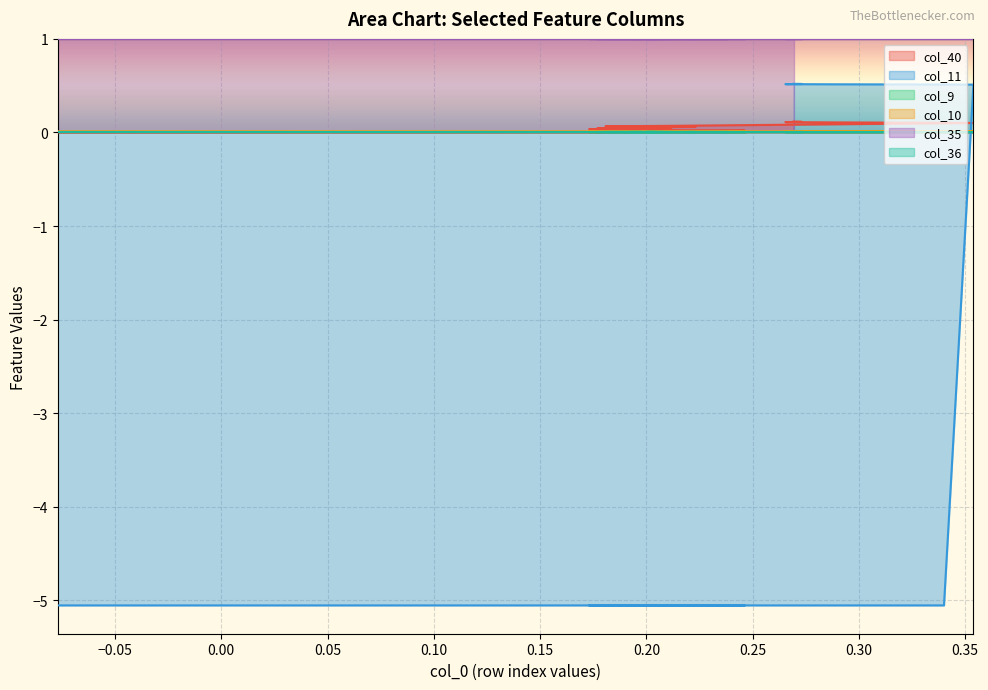

How many times do col_10 and col_11 cross each other?

1